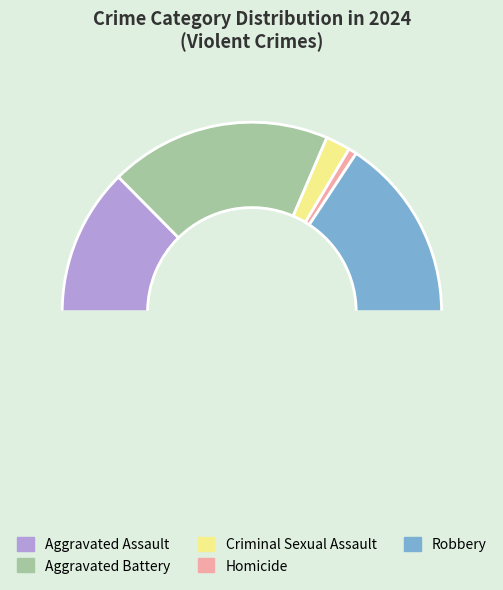

What percentage is the Aggravated Assault slice, to the nearest percent?

25%